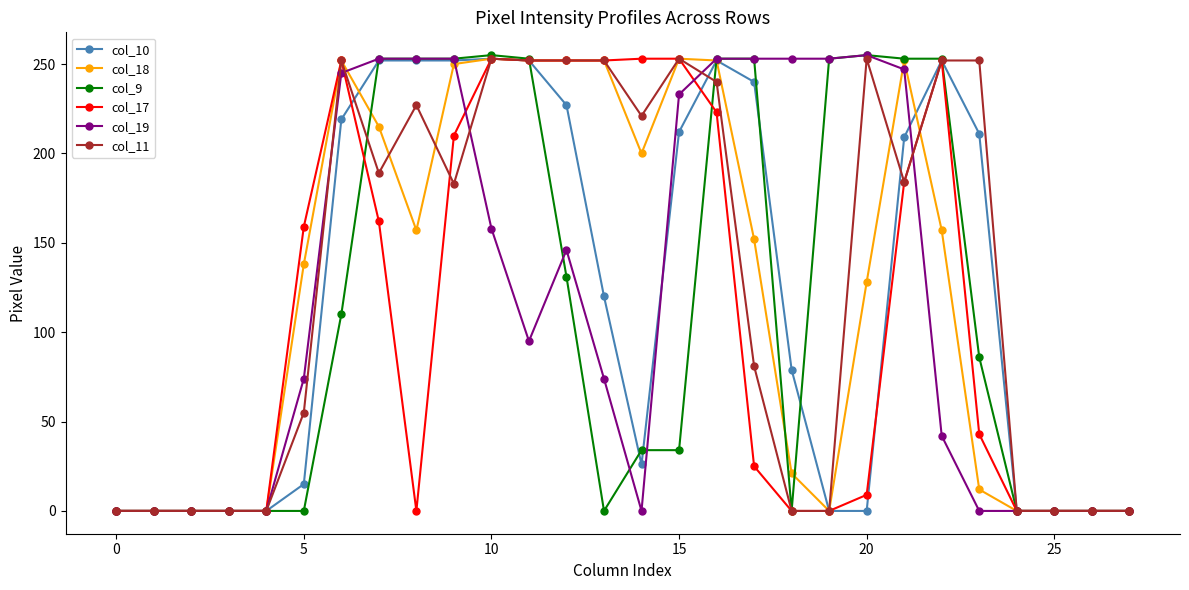

True or false: col_10 has more than 1 points higher than both neighbors.

True